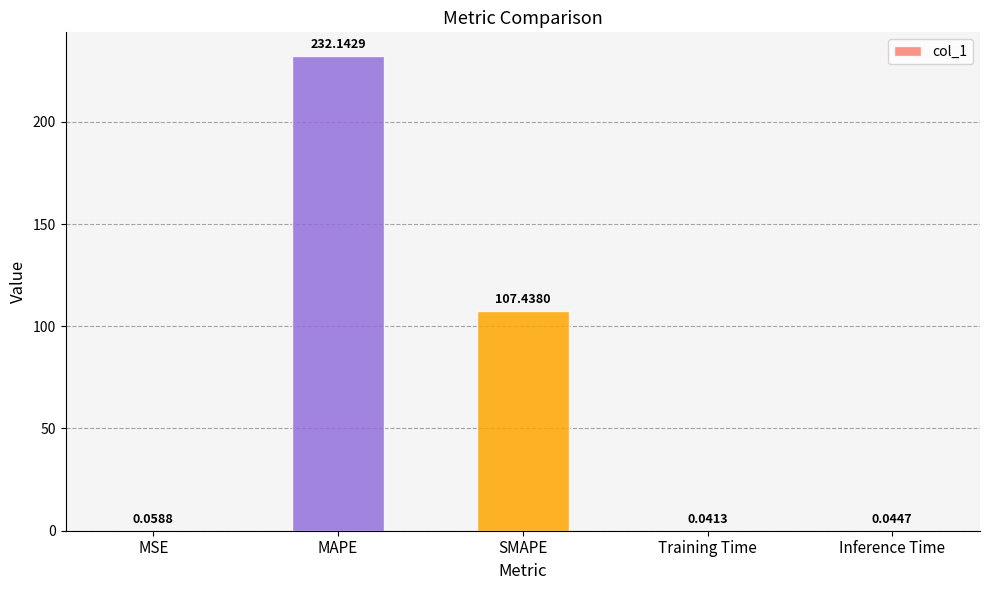

At which label is the value closest to 116?

SMAPE